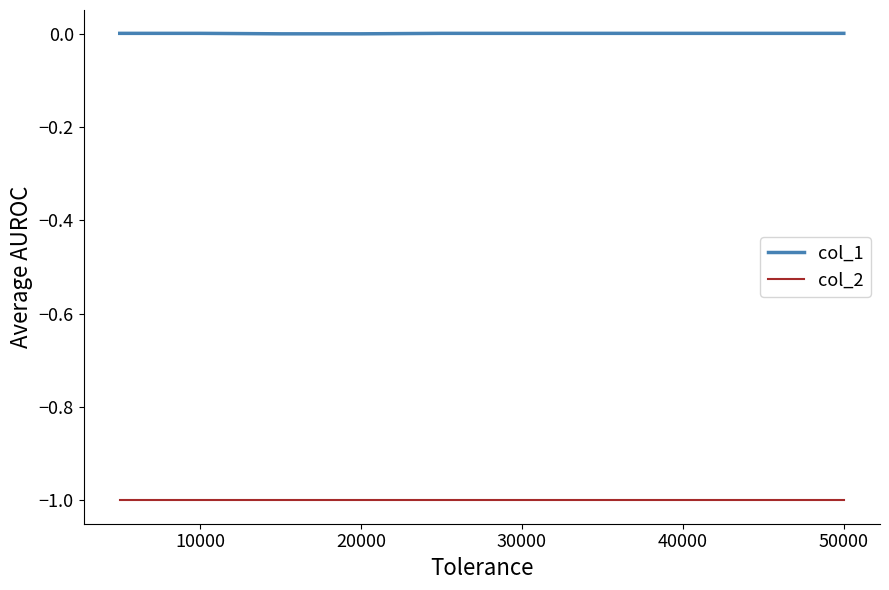

True or false: col_2 and col_1 intersect in this chart.

False